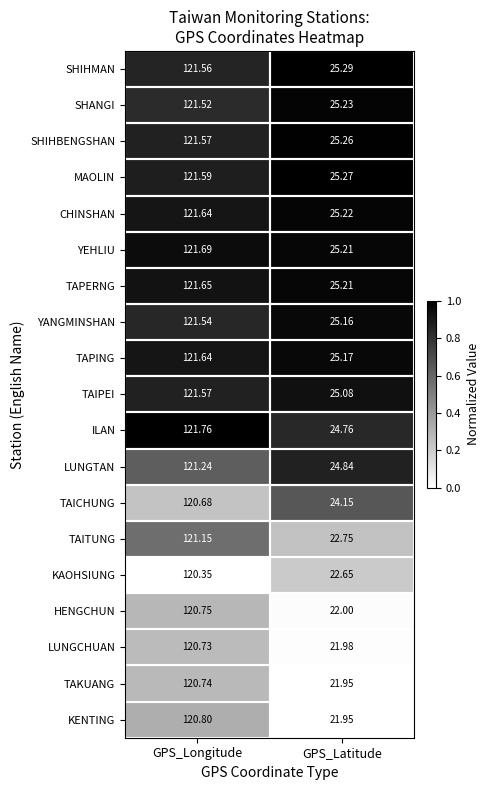

Which series has the widest spread of values?

KENTING